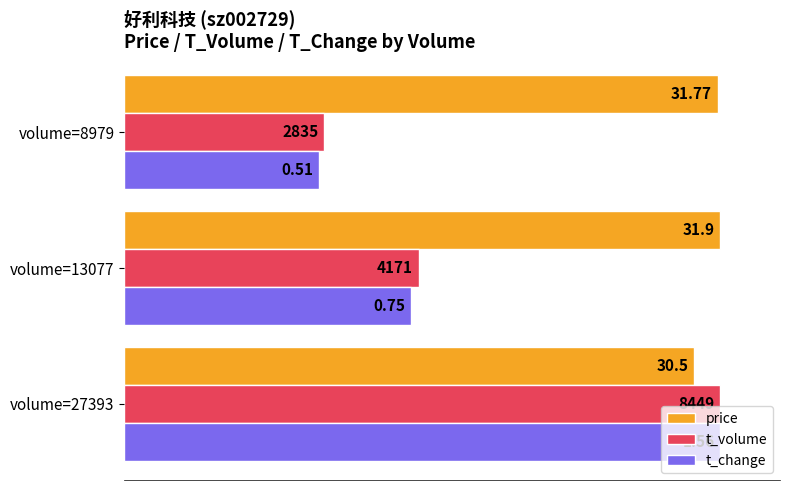

What are all the series names shown in the legend?

price, t_volume, t_change